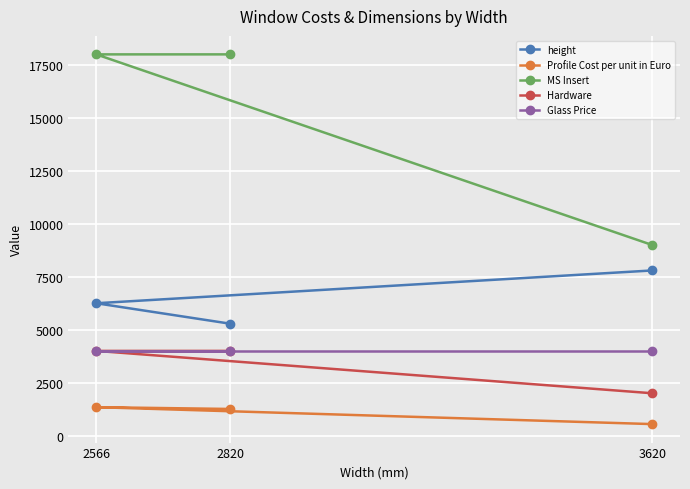

What is the lowest value of the height series?

5284.0